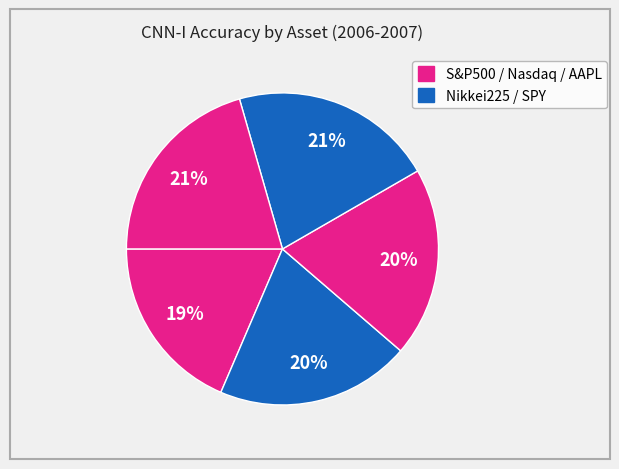

How many segments does this pie chart have?

5